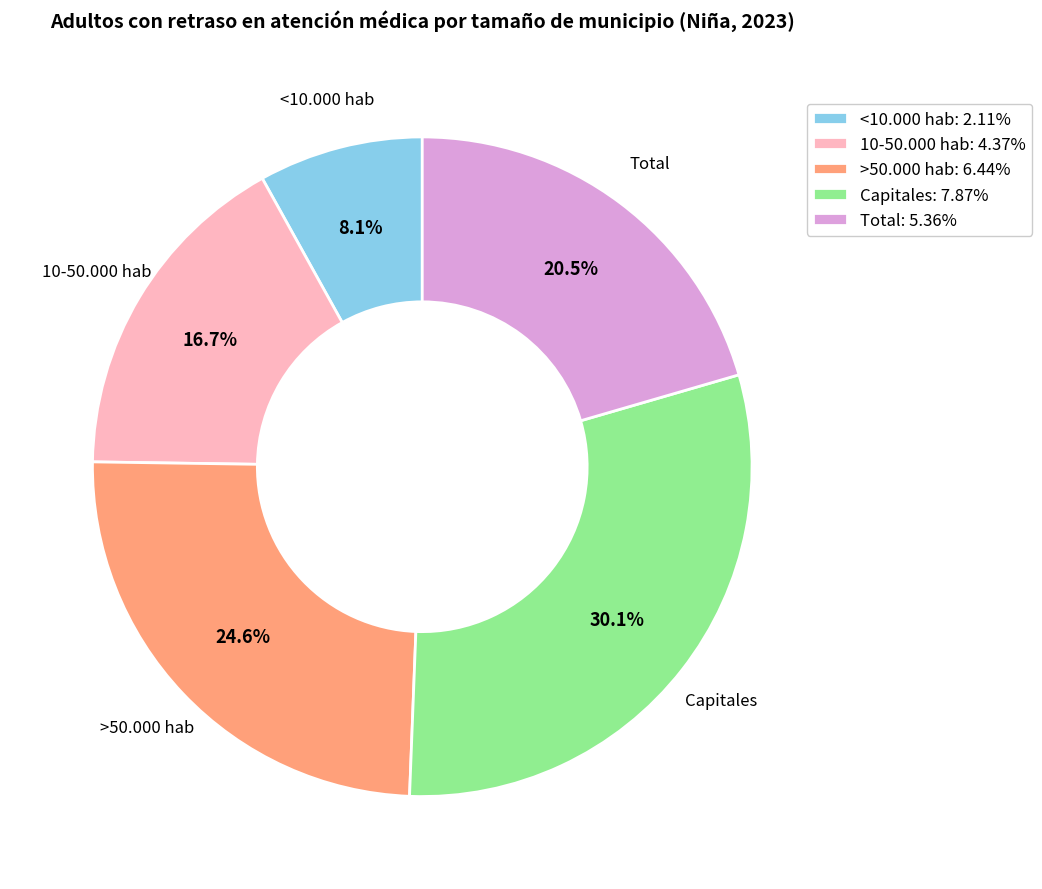

The Total slice represents 10% of the pie. True or false?

False